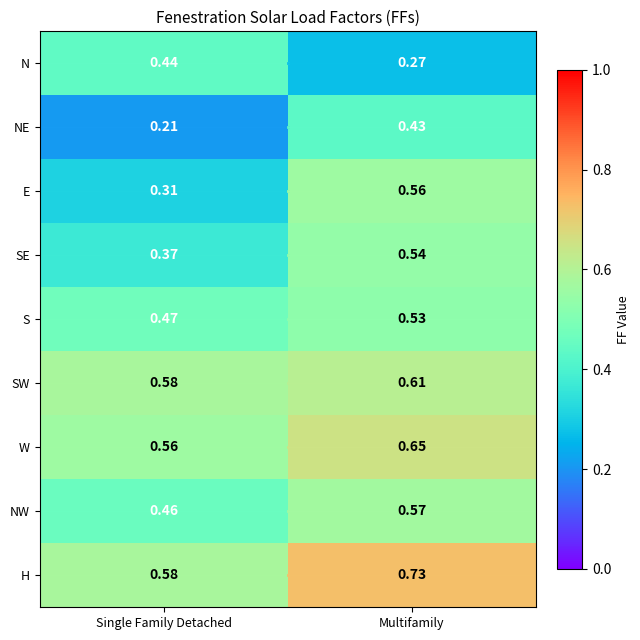

At which label is SE closest to 0?

Single Family Detached